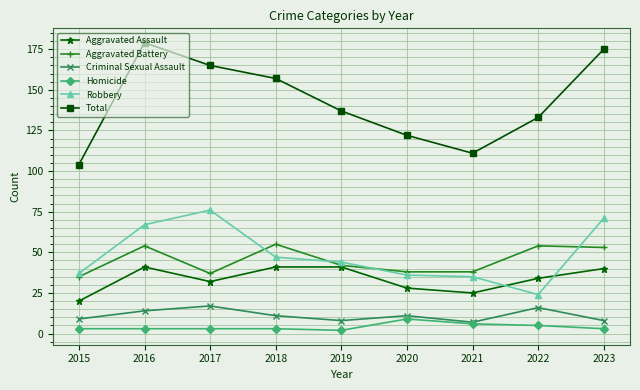

What is the sum of all Aggravated Battery values?

406